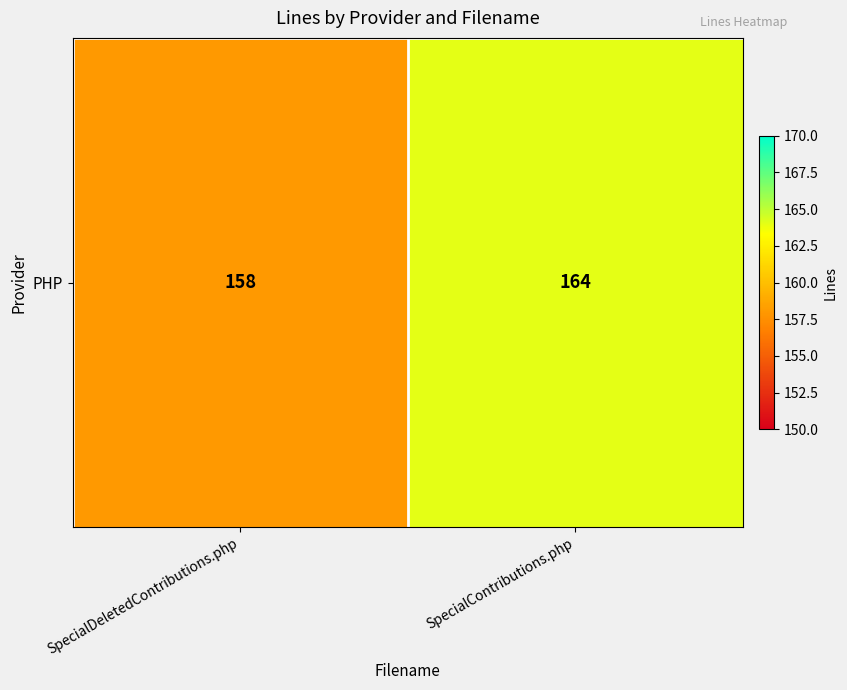

What is the greatest value displayed?

164